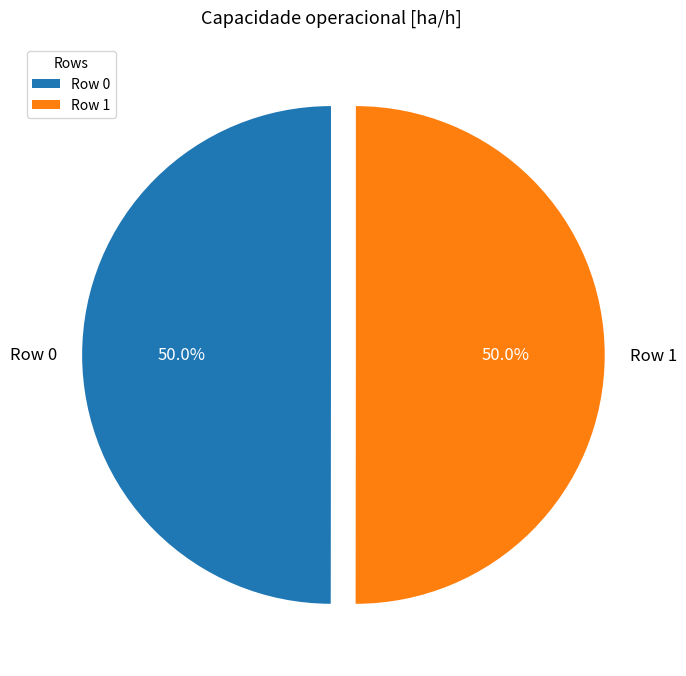

To the nearest percent, what is the average slice percentage?

50%